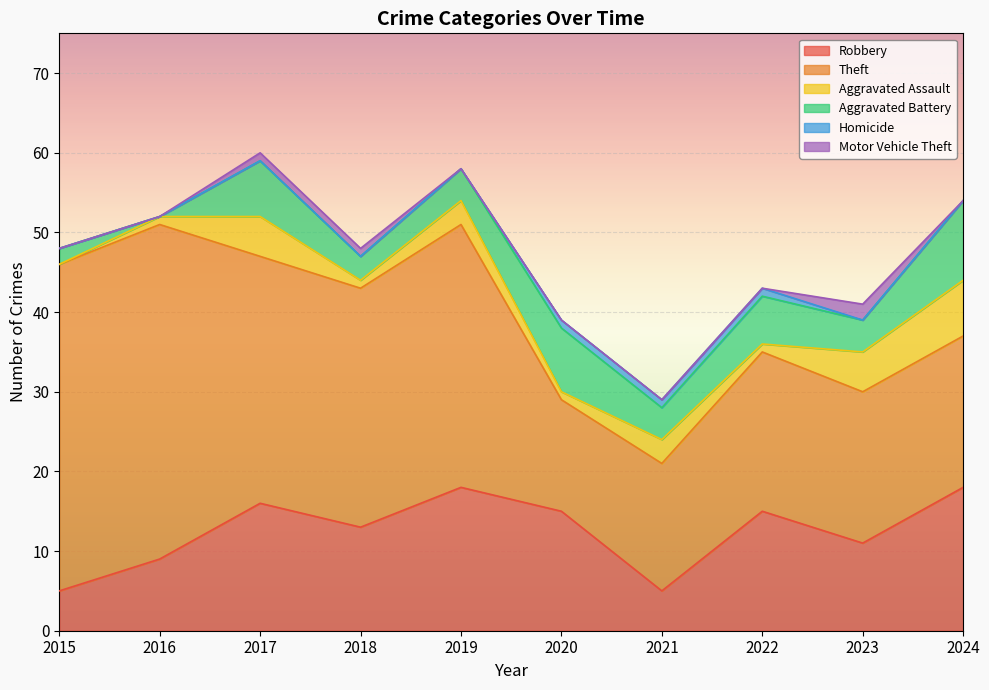

At which label is Robbery closest to 11?

2023